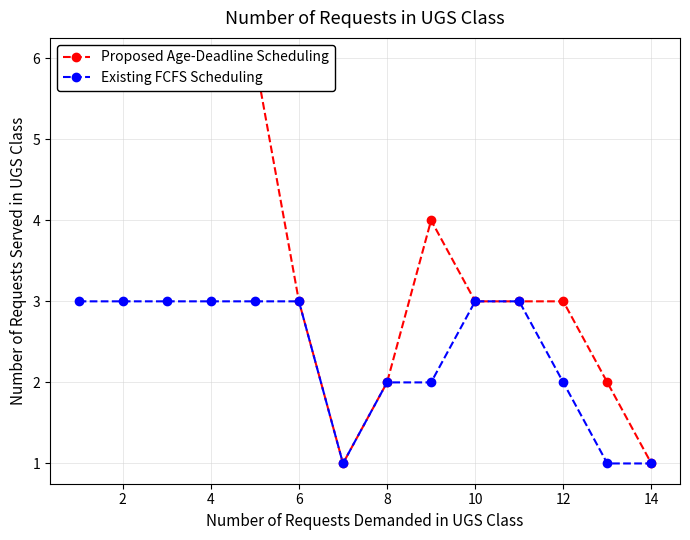

What is the value of the Existing FCFS Scheduling point at the 2nd from the left?

3